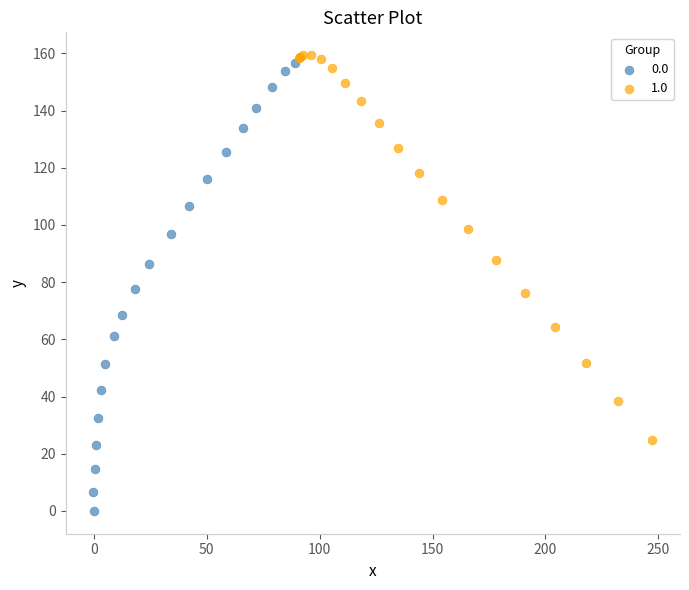

Which series contains the lowest Y value?

0.0